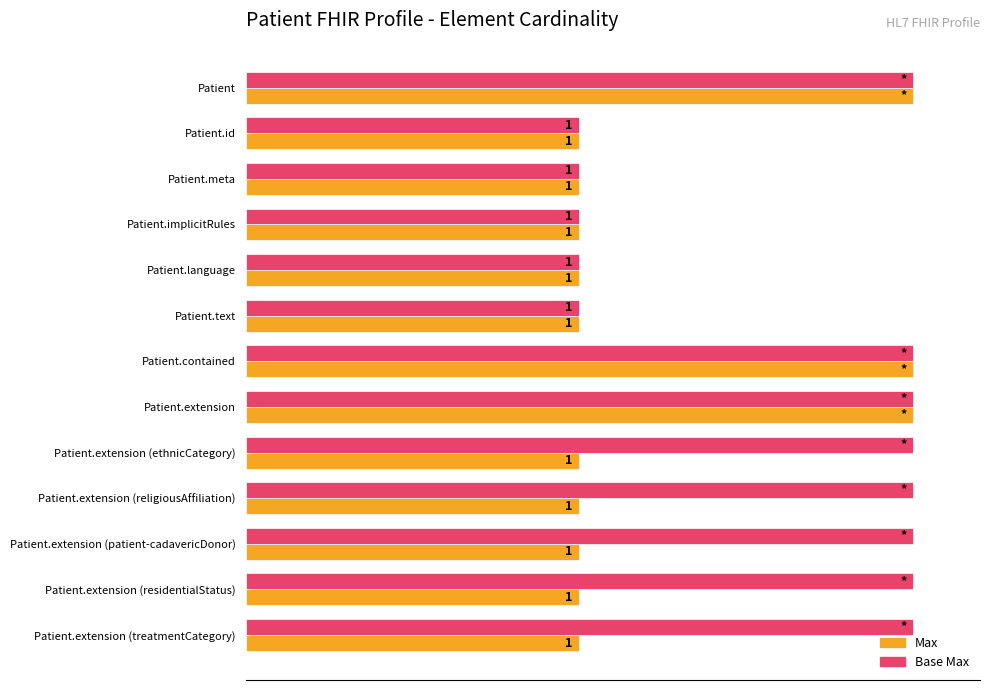

Reading left to right, transcribe all the data shown in this chart.

Max: 100	50	50	50	50	50	100	100	50	50	50	50	50
Base Max: 100	50	50	50	50	50	100	100	100	100	100	100	100